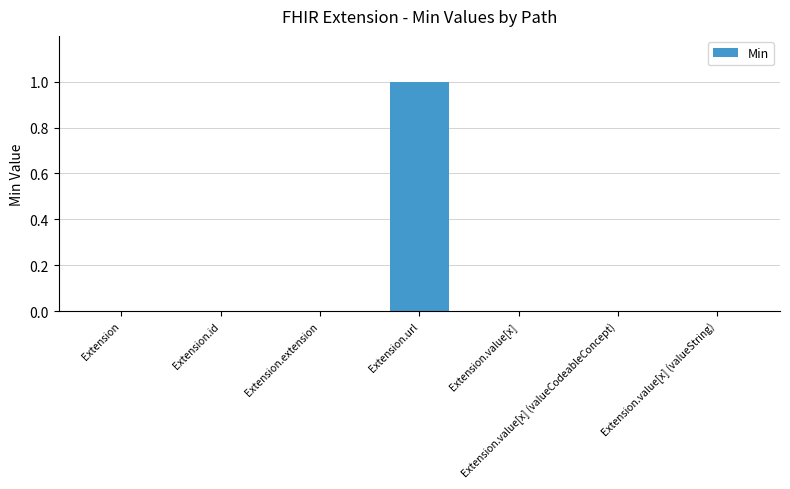

What is the sum of all values?

1